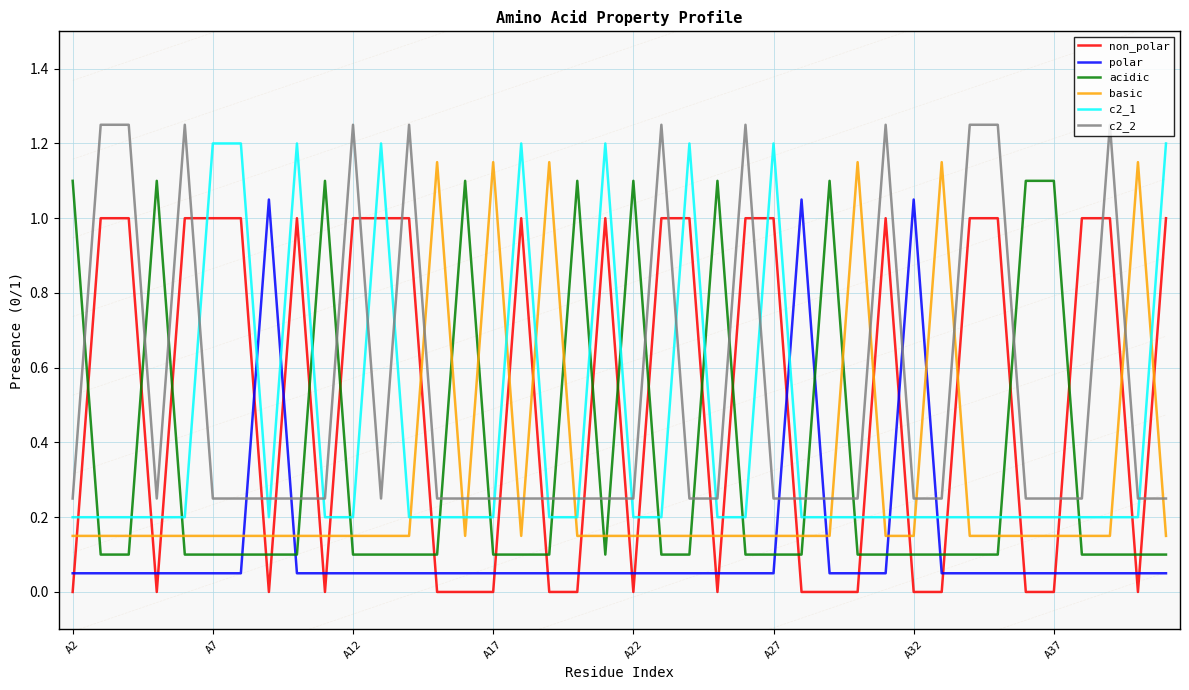

What is the total value across all series at 31?

1.8